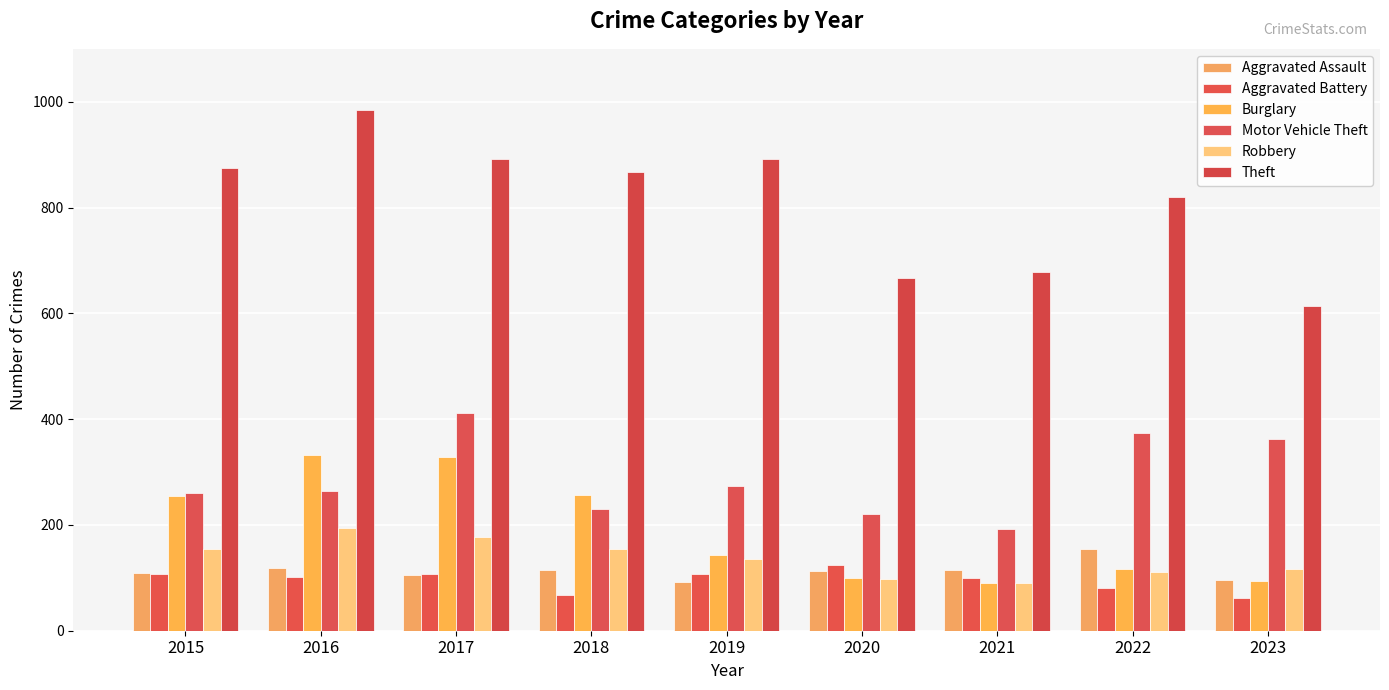

How many bars are there in total?

54